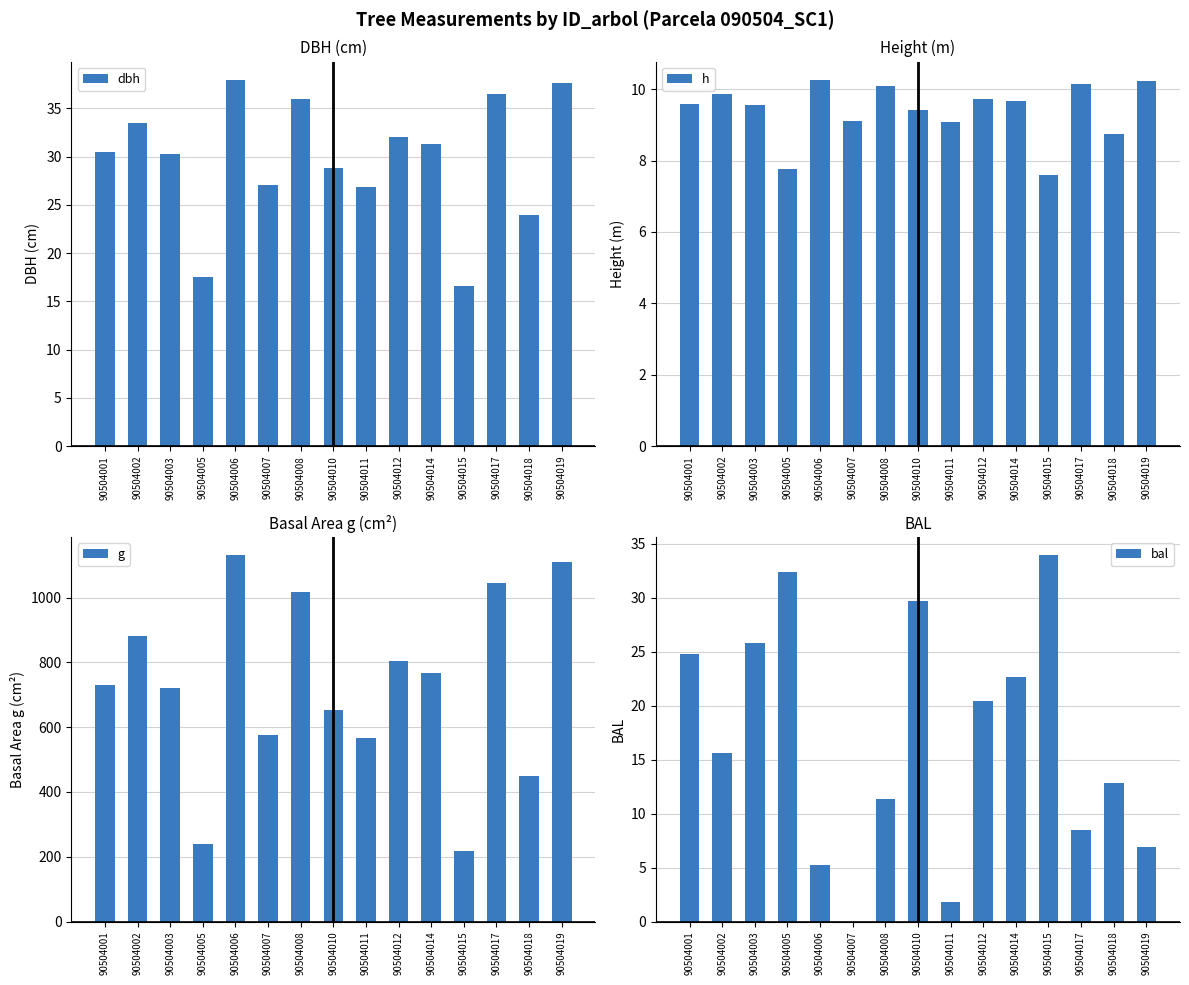

What is the sum of all bal values?

251.9